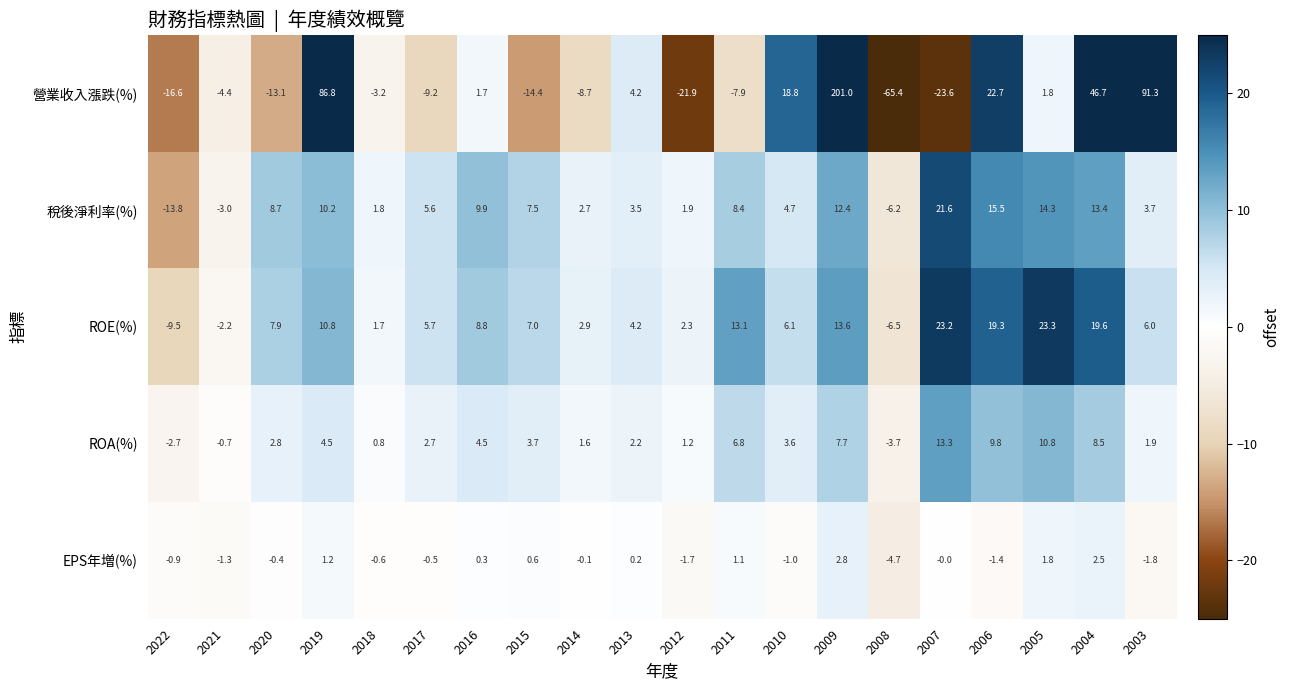

Between 2022 and 2018, which series saw the biggest shift?

稅後淨利率(%)